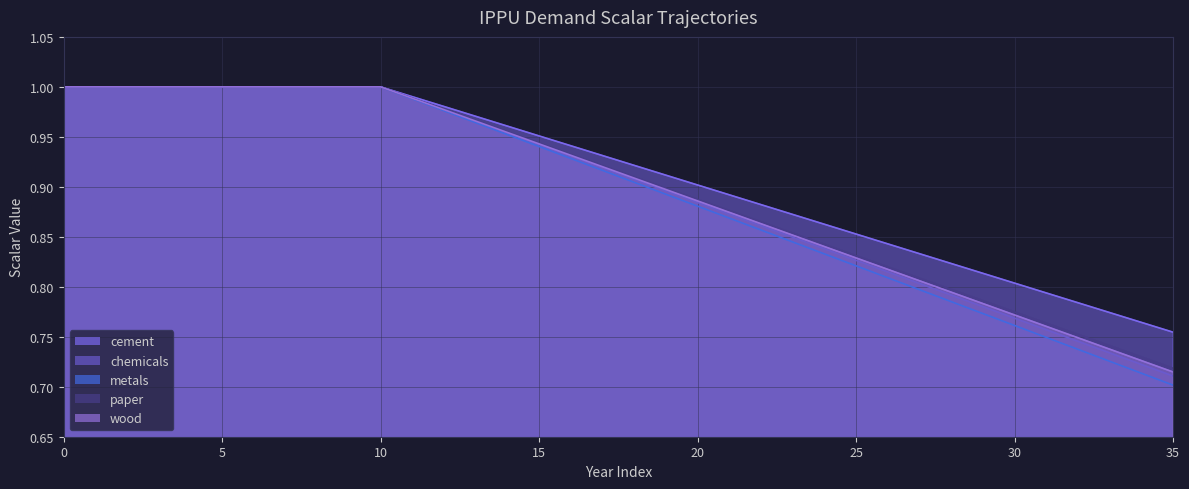

List the labels in order of demscalar_ippu_wood value, largest first.

0, 1, 2, 3, 4, 5, 6, 7, 8, 9, 10, 11, 12, 13, 14, 15, 16, 17, 18, 19, 20, 21, 22, 23, 24, 25, 26, 27, 28, 29, 30, 31, 32, 33, 34, 35